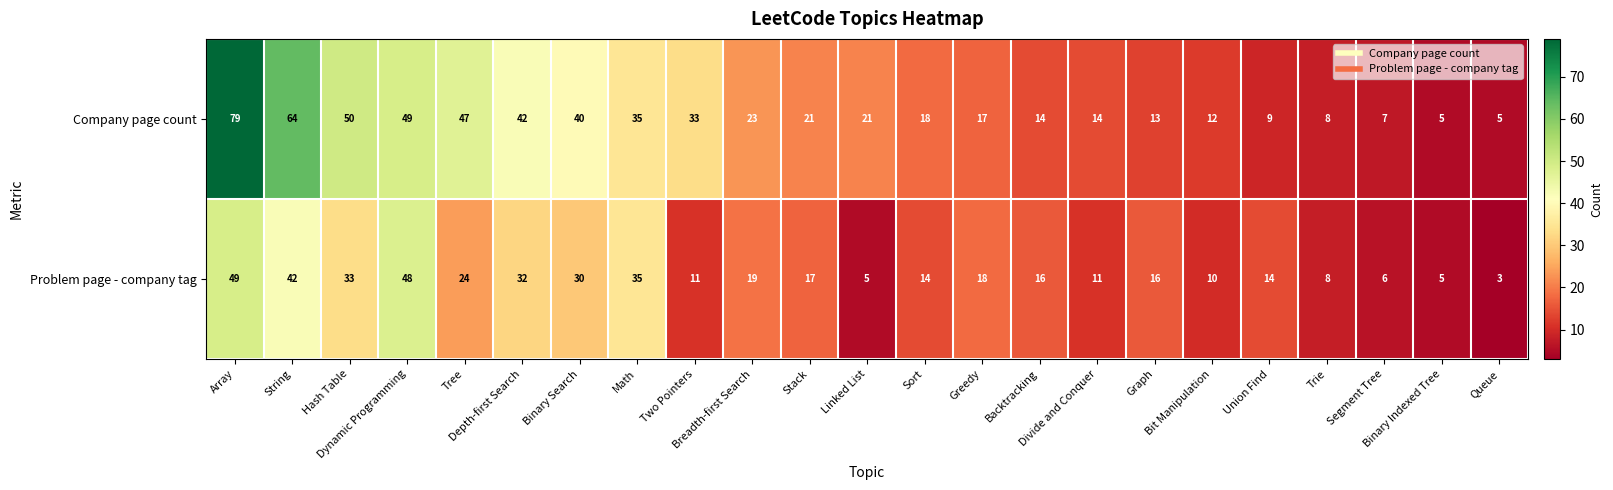

What is the highest value of the Problem page - company tag series?

49